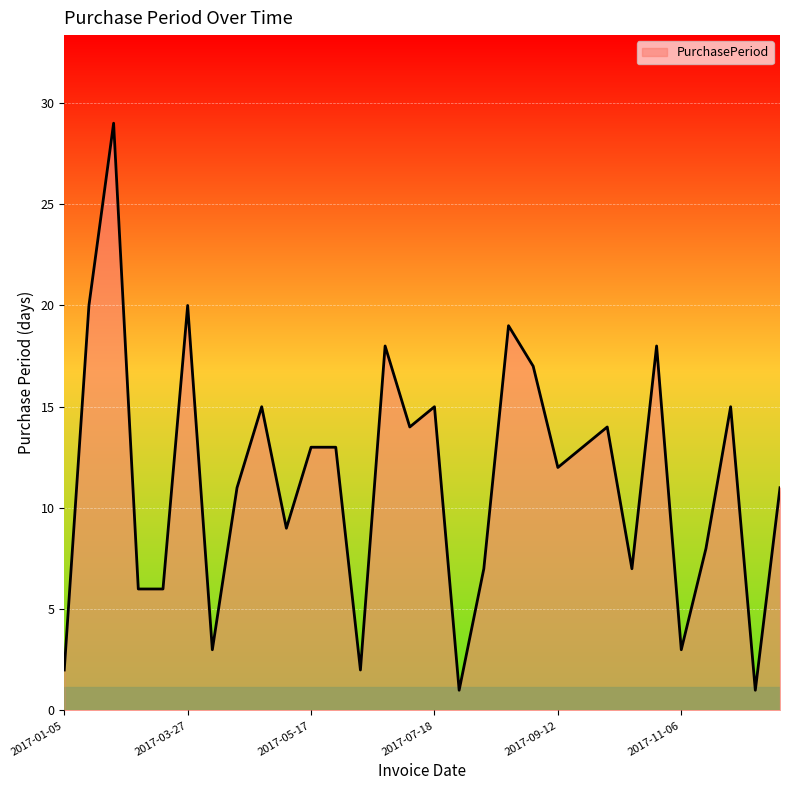

What is the difference between the maximum and minimum values?

28